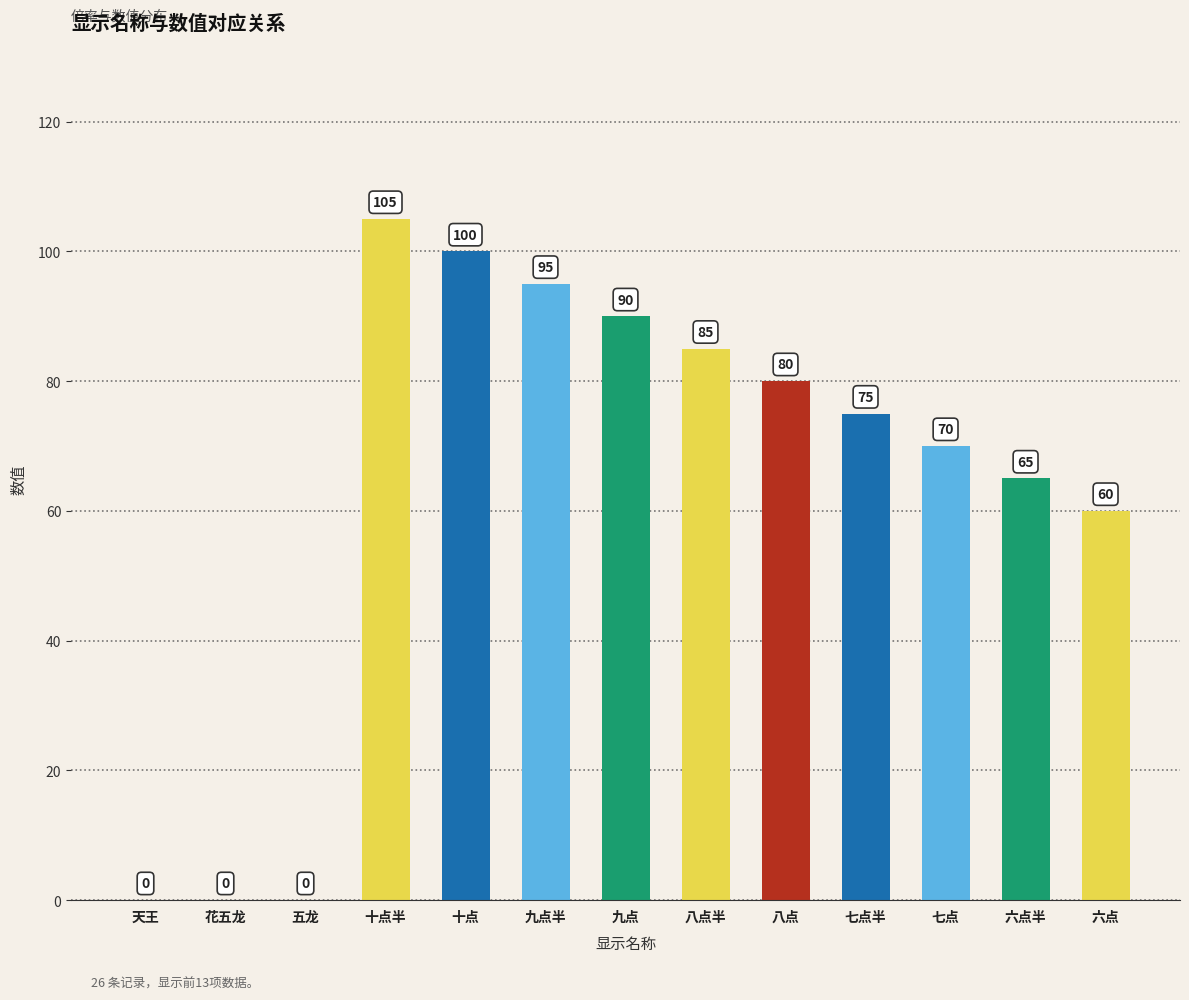

Reading left to right, transcribe all the data shown in this chart.

0	0	0	105	100	95	90	85	80	75	70	65	60